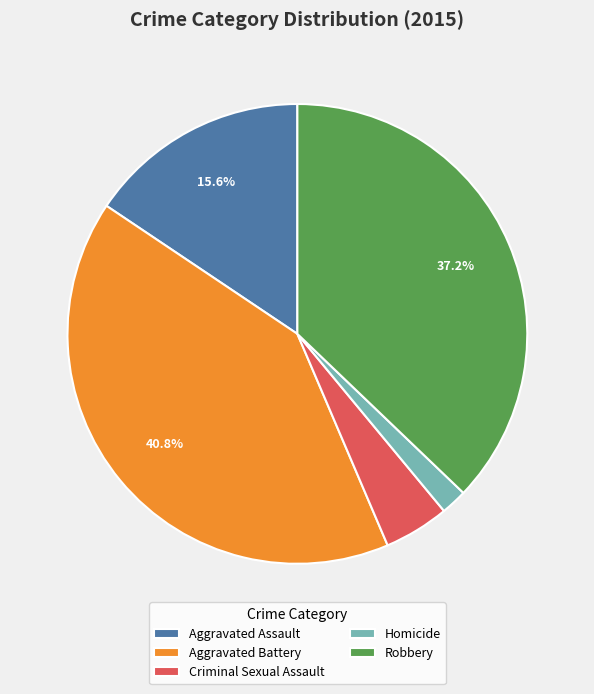

To the nearest percent, what percentage of the pie is Homicide?

2%